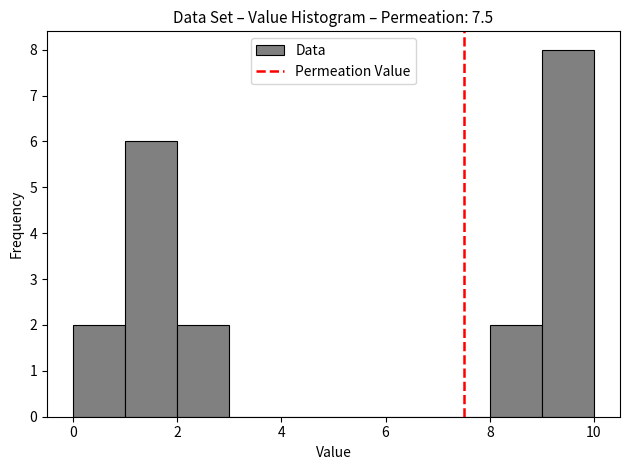

Over which range of the x-axis is the bar tallest?

9 to 10